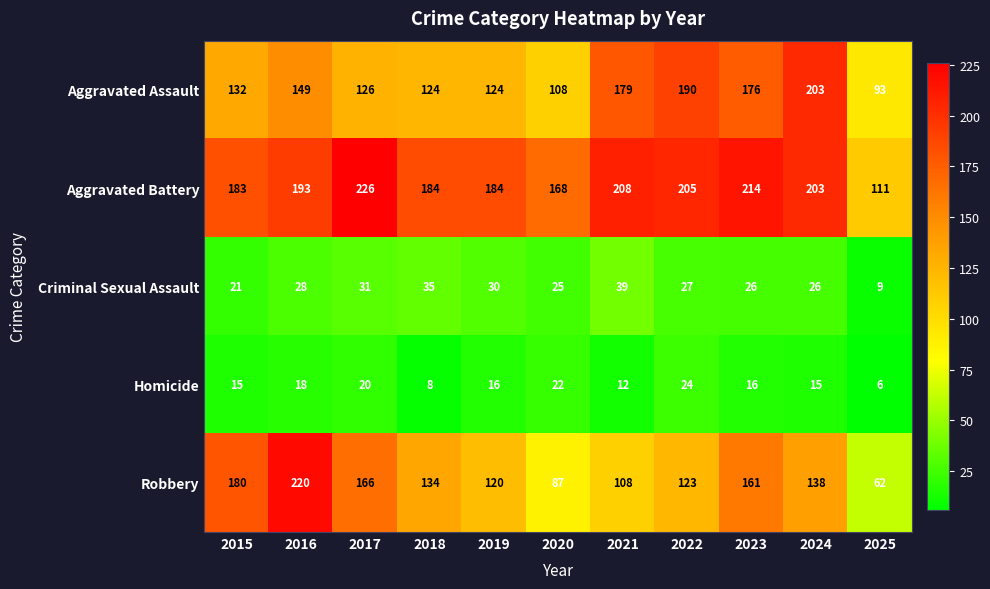

What value does the Criminal Sexual Assault series have at 2016, to the nearest 10?

30